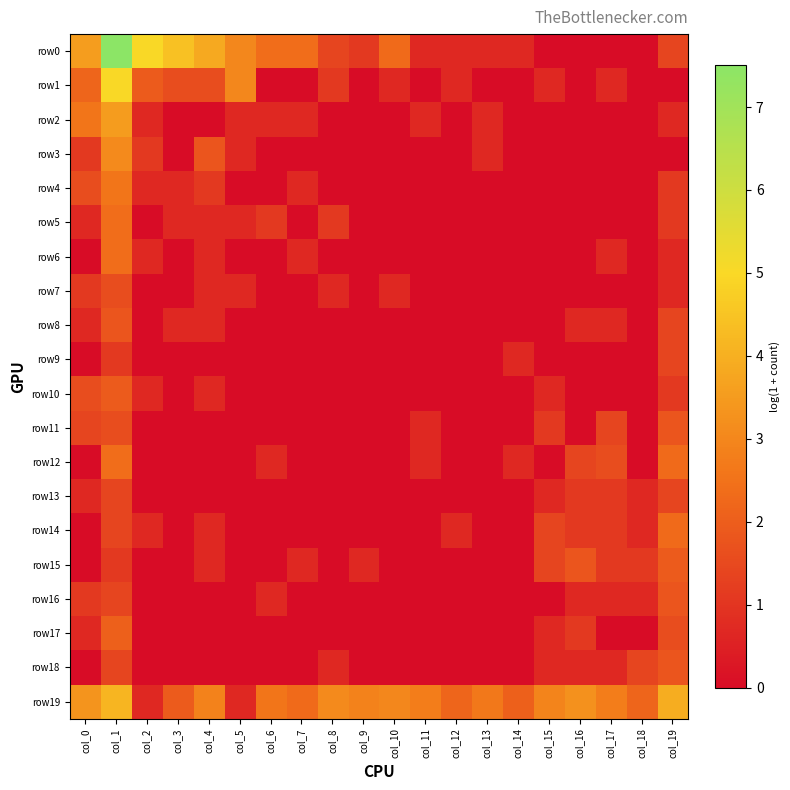

At which category is the sum across all series the highest?

col_1